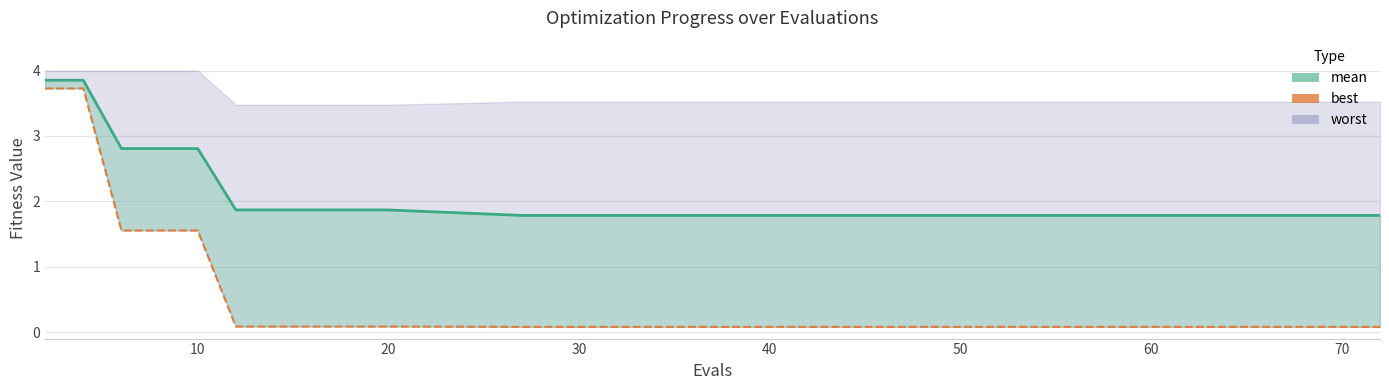

True or false: best line and mean intersect in this chart.

False